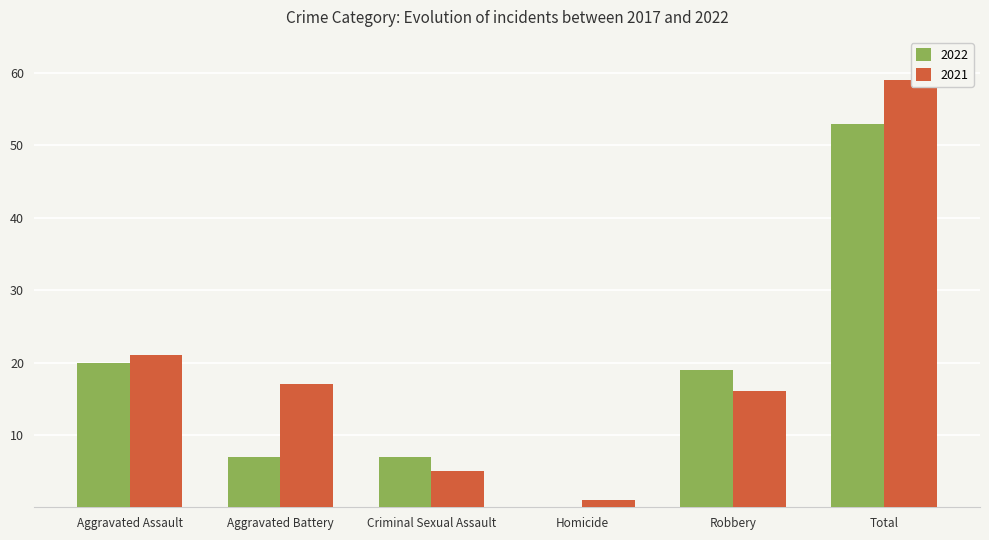

True or false: 2021 has a value of 21 at Aggravated Assault.

True